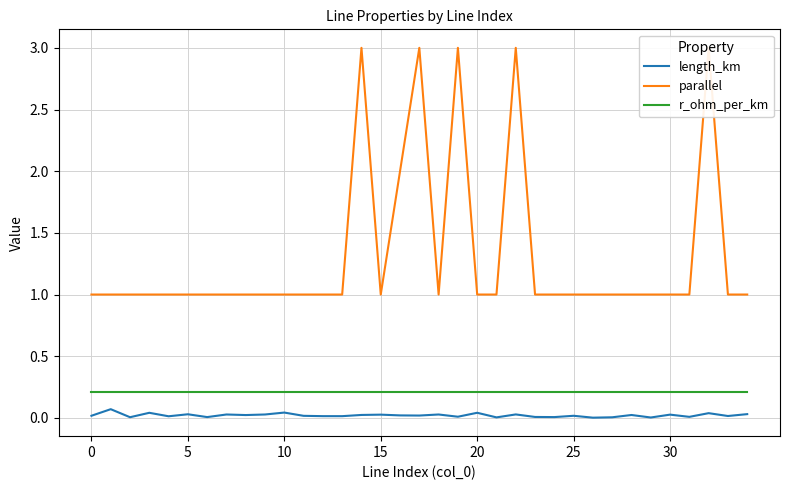

True or false: r_ohm_per_km has more than 2 points higher than both neighbors.

False